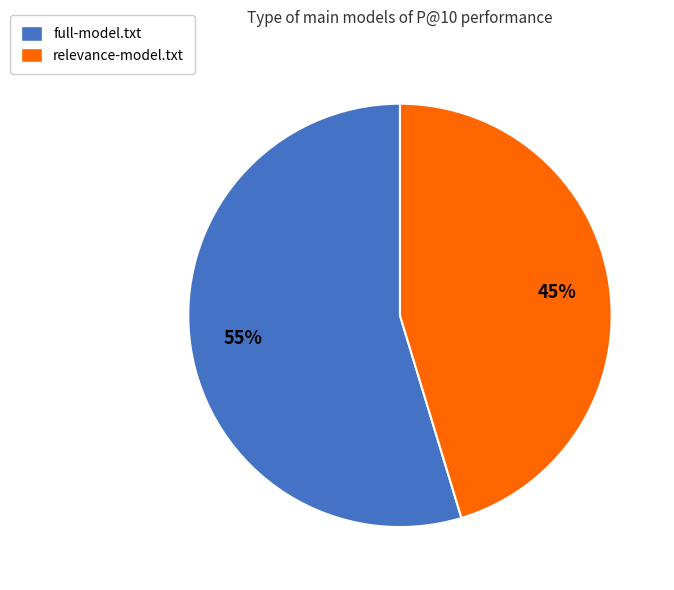

Is the sum of relevance-model.txt and full-model.txt greater than half?

Yes